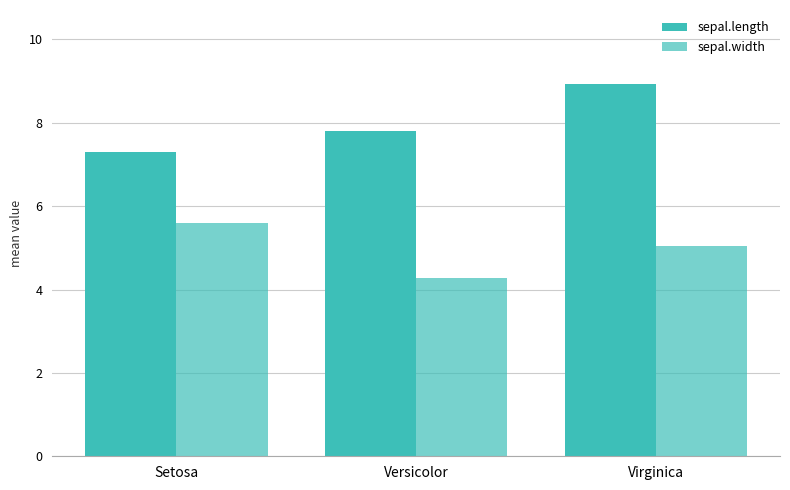

What position from the left is Versicolor?

2